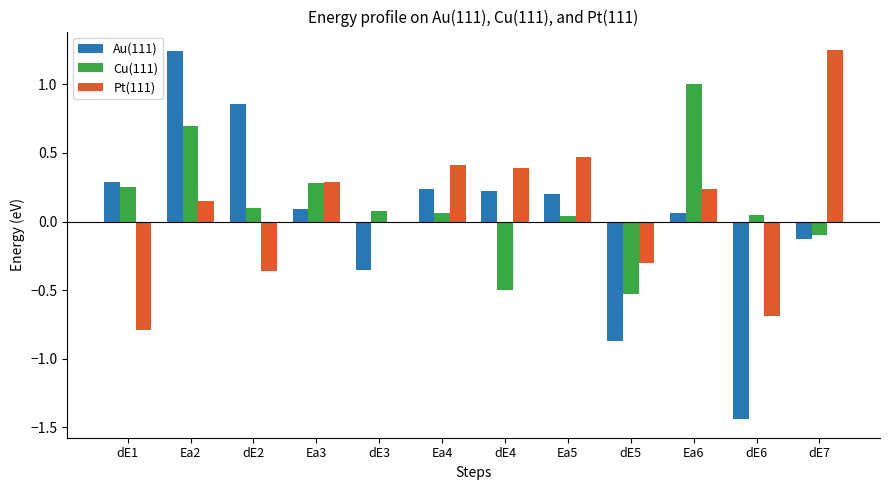

Which series has the largest total across all categories?

Cu(111)